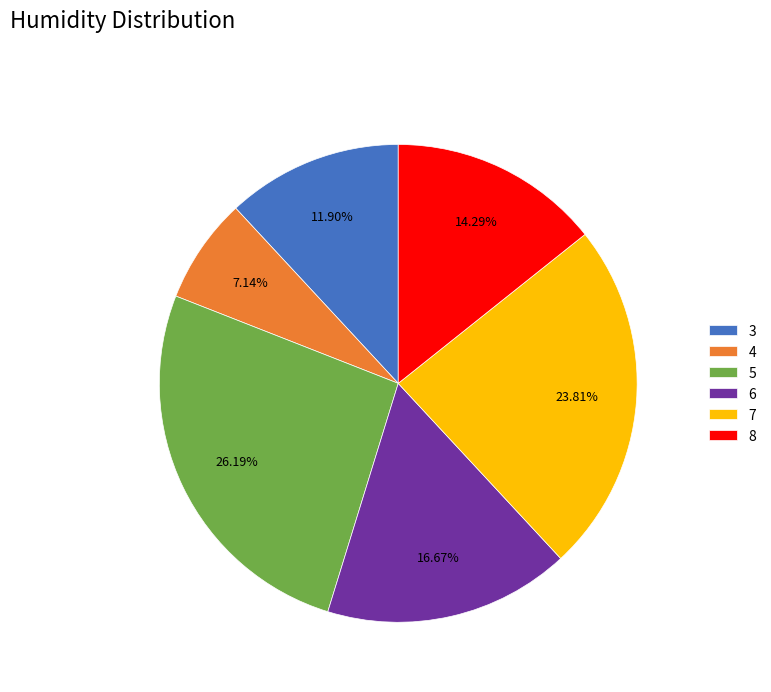

To the nearest percent, what is the combined percentage of 5 and 6?

43%